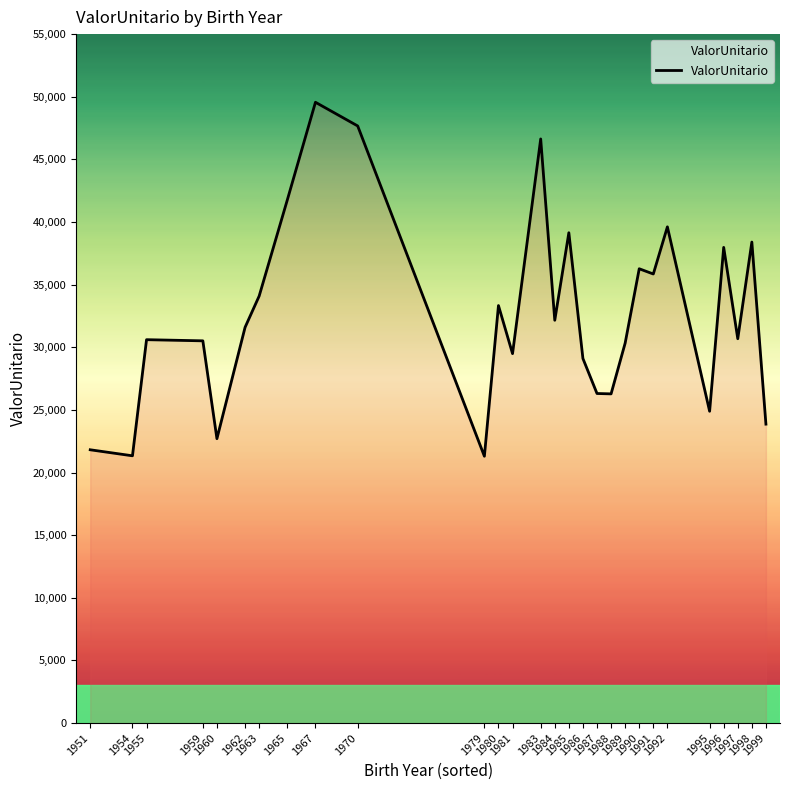

What is the greatest value displayed?

49559.0